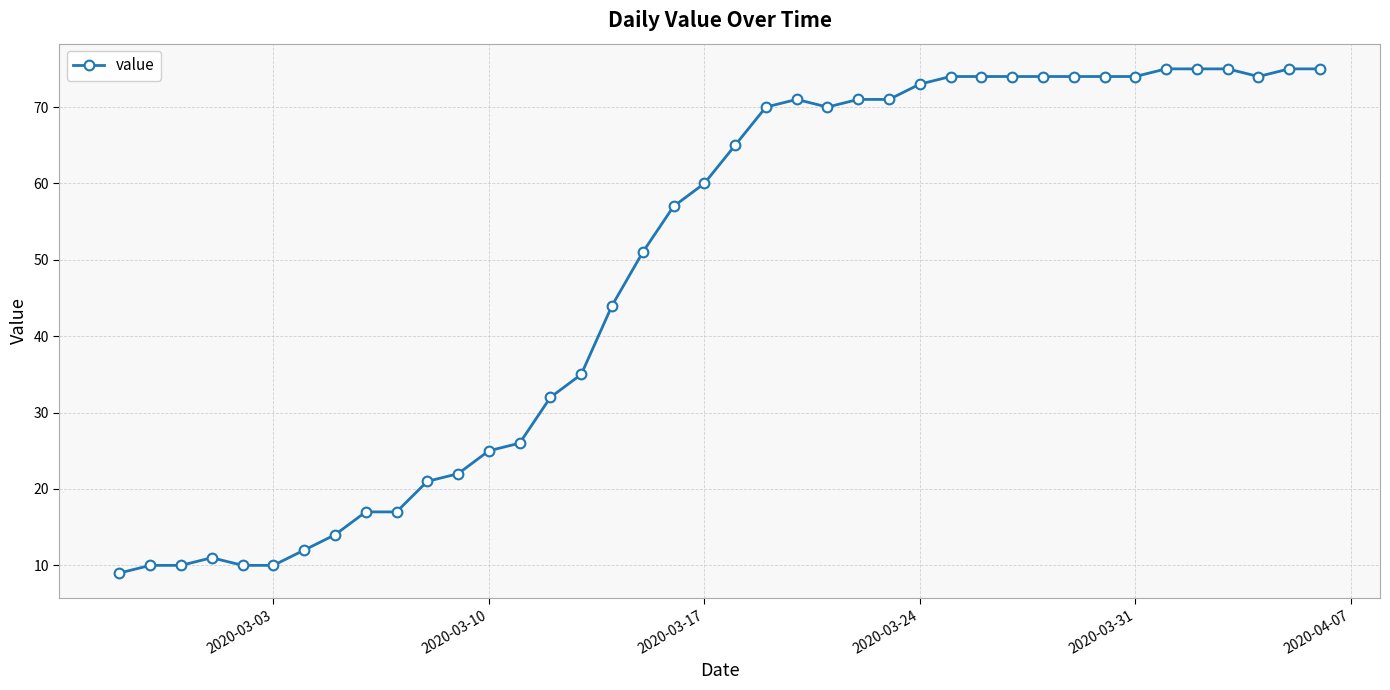

What is the greatest value displayed?

75